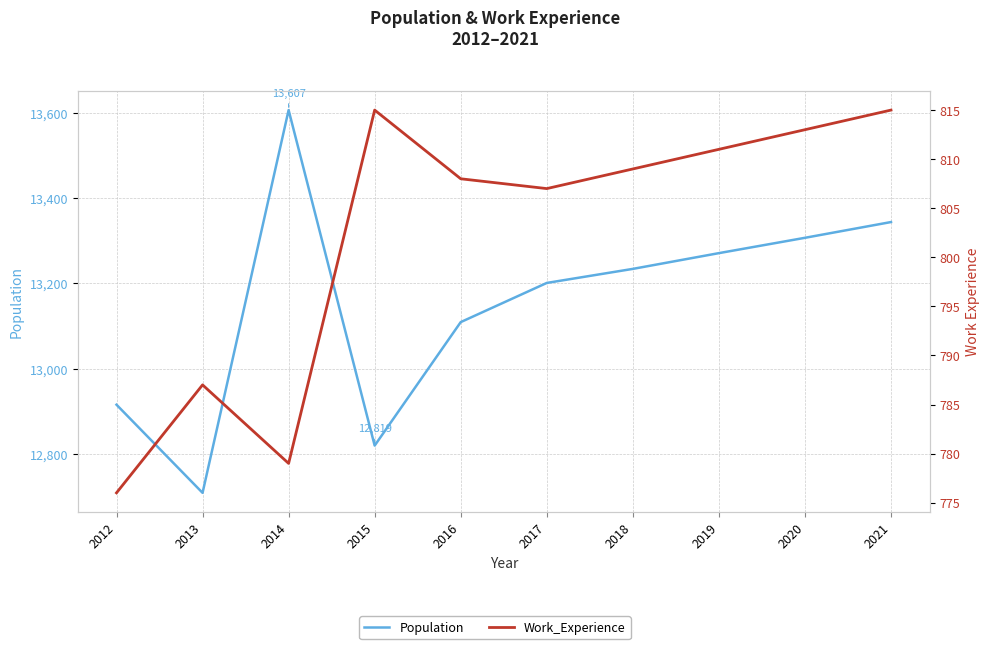

What is the sum of the Work_Experience values at 2020 and 2016?

1621